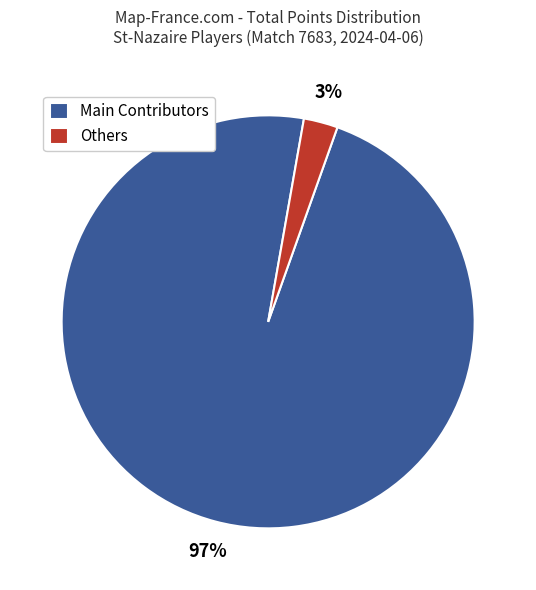

True or false: Main Contributors accounts for 97% of the total.

True